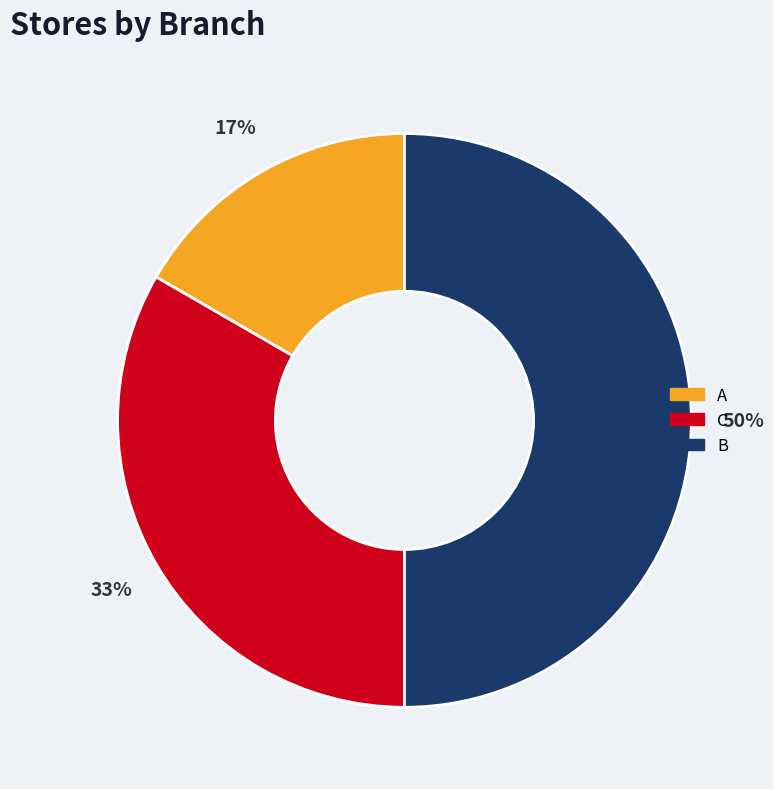

Do B and C together represent more than half of the pie?

Yes